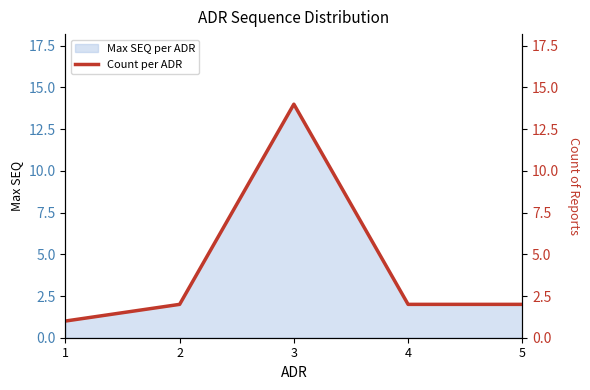

Where does the data first go above 2?

3